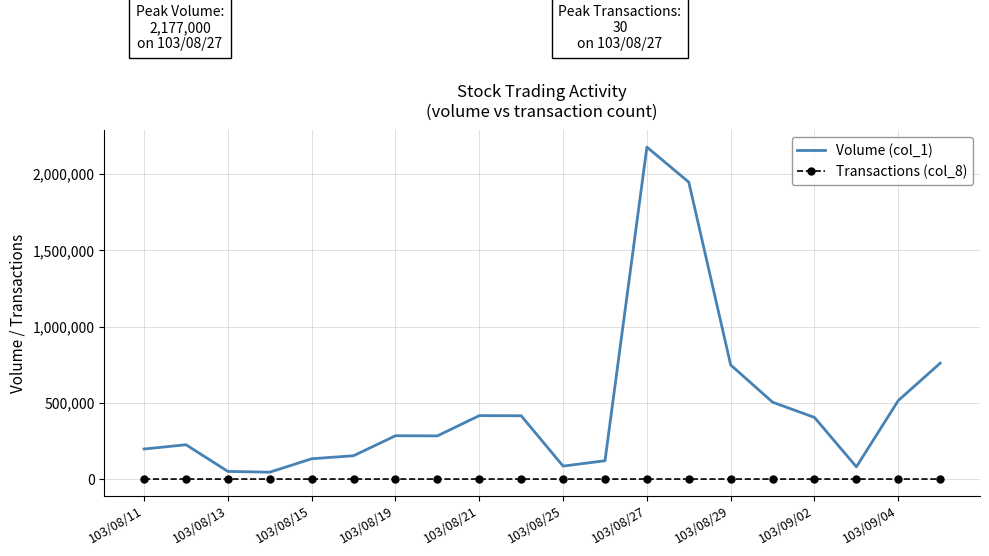

Rank the series by their maximum value, from highest to lowest.

Volume (col_1), Transactions (col_8)